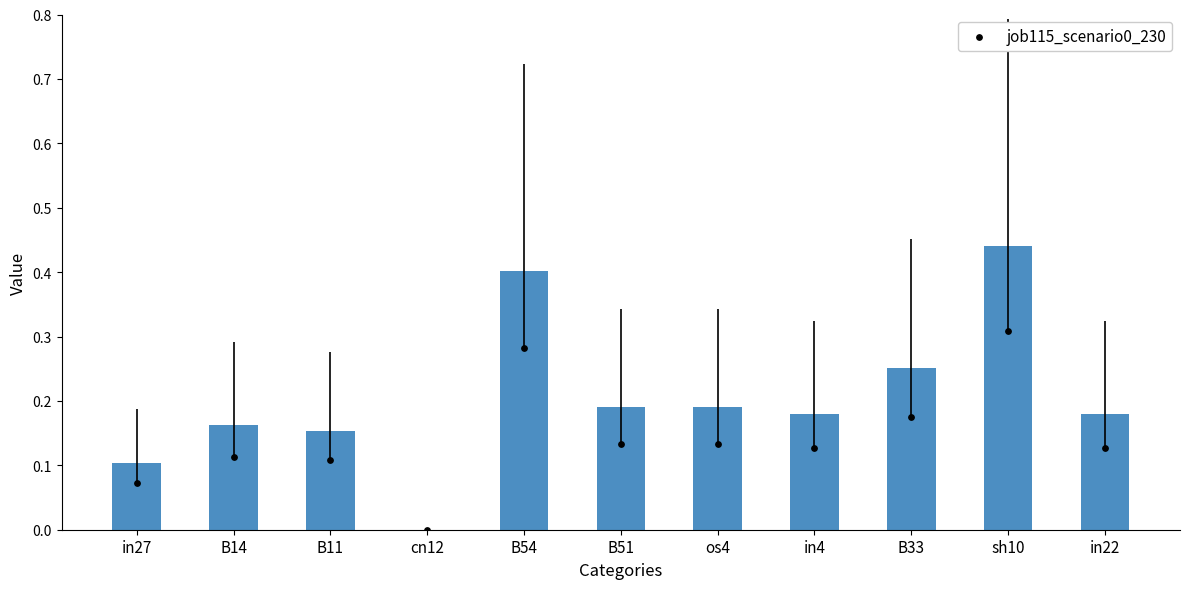

What is the change in value from in27 to cn12?

-0.1